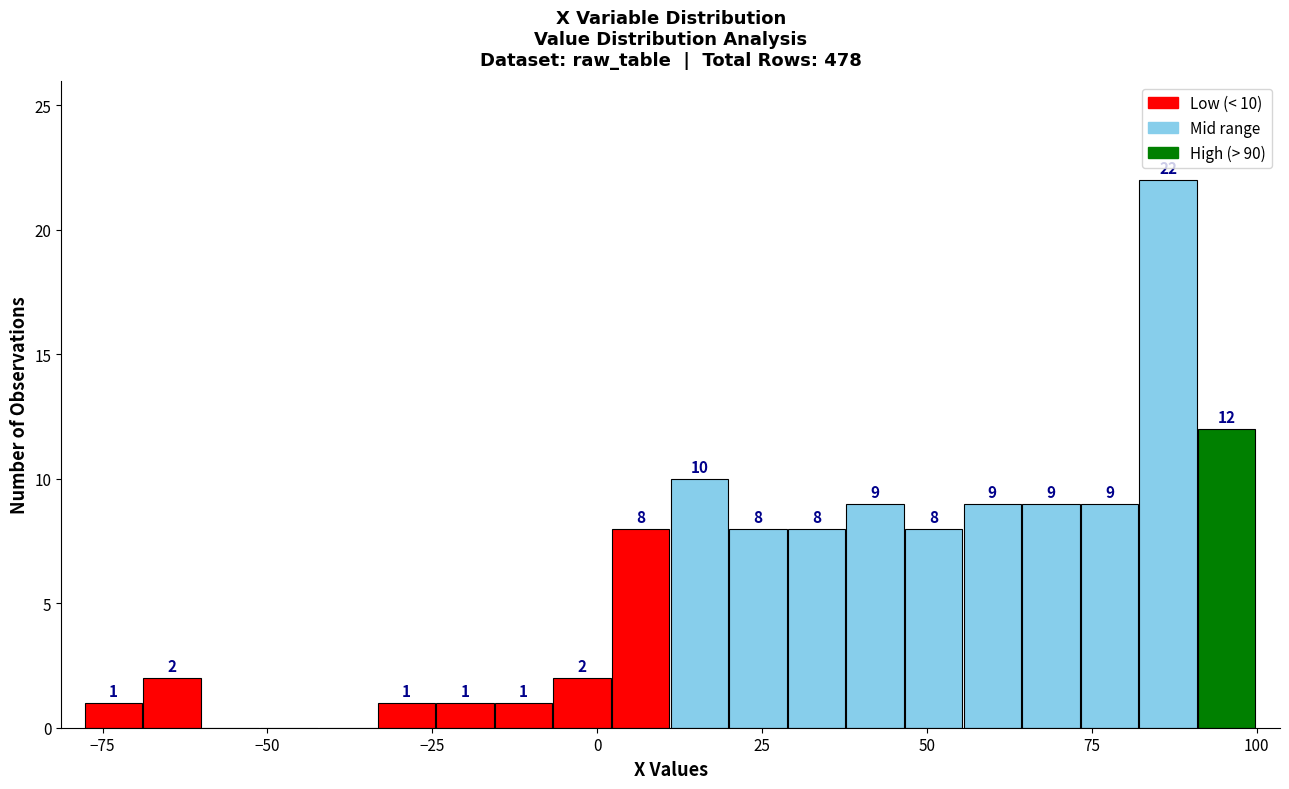

Read against the x-axis, roughly where is the centre of the tallest bar?

85